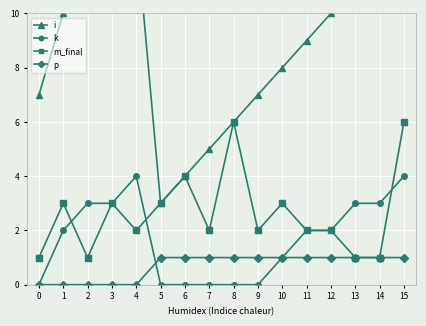

At how many categories does at least one series exceed 13?

1